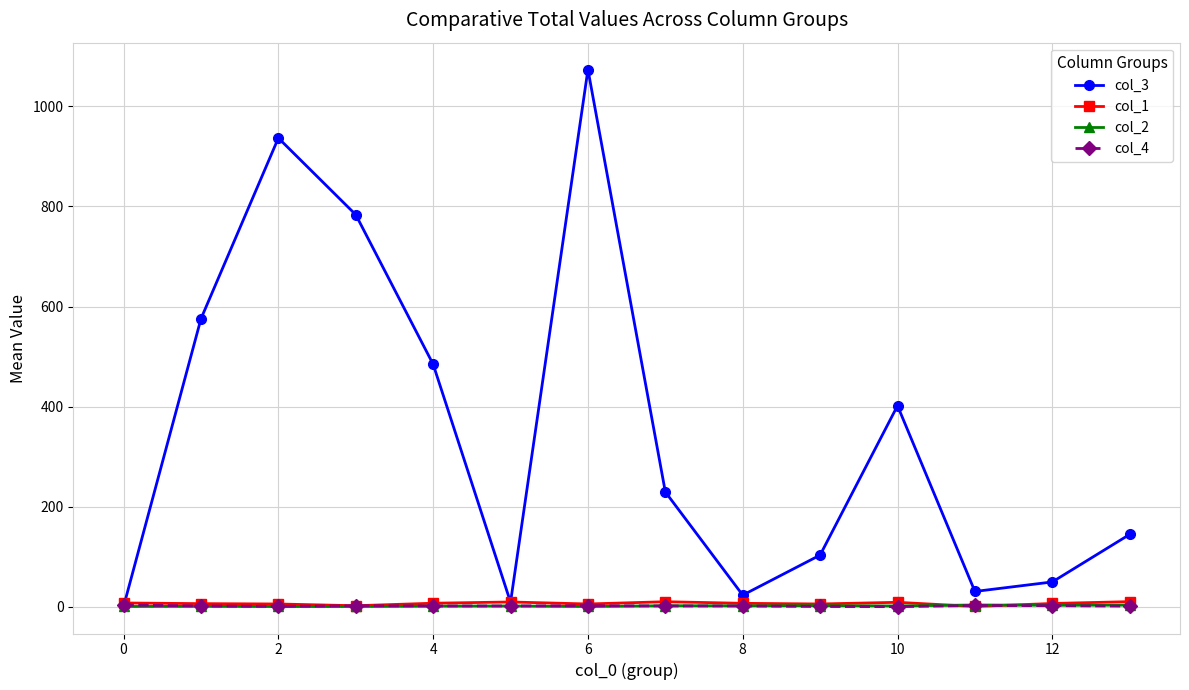

What is the minimum value for col_3?

1.0